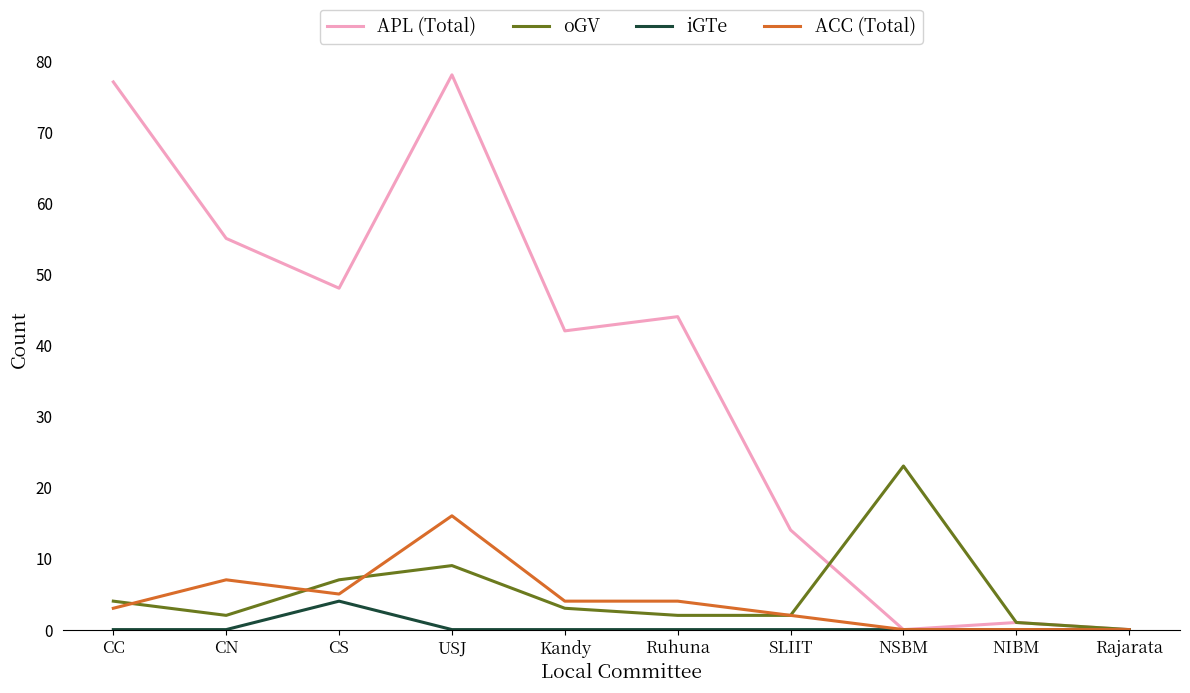

List the series in order of their peak value, highest first.

APL (Total), oGV, ACC (Total), iGTe